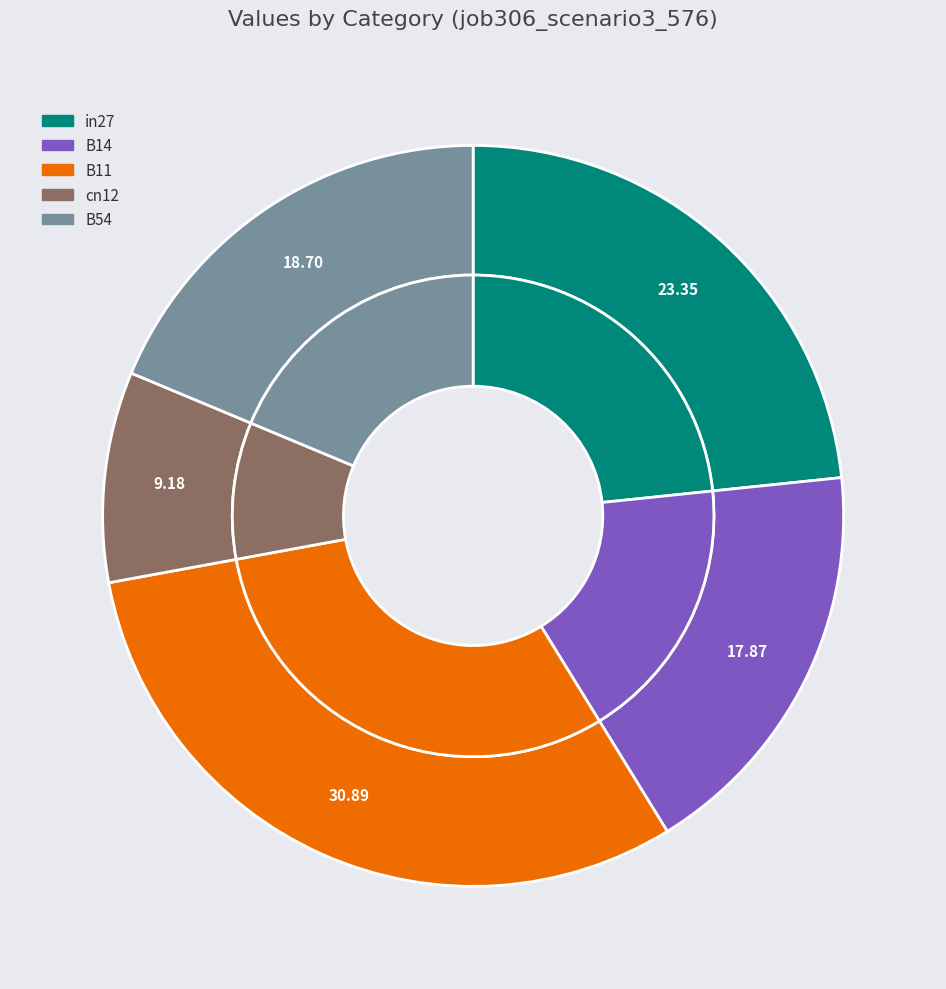

How many segments does this pie chart have?

5